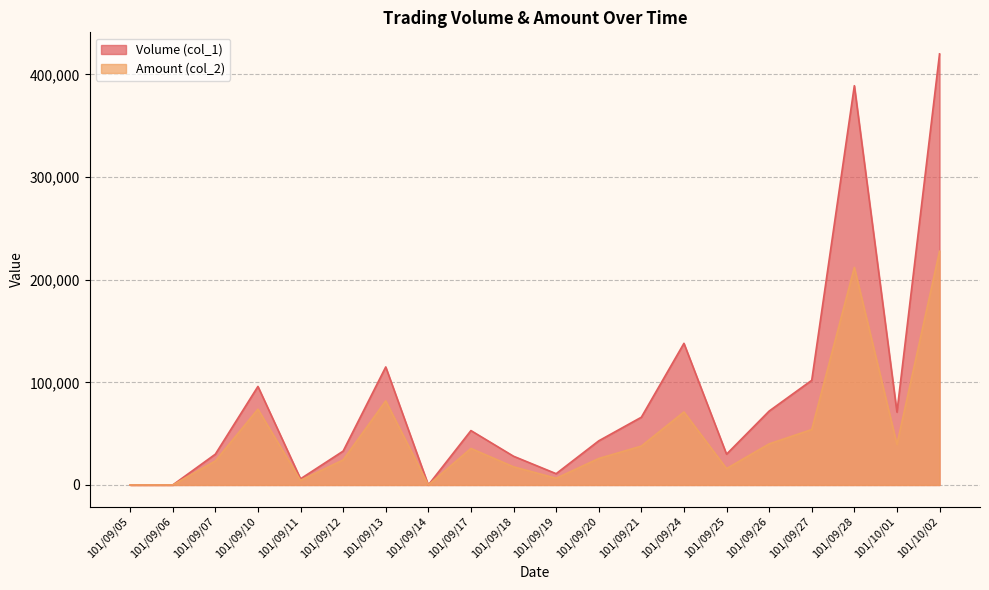

What is the maximum value for Amount (col_2)?

227700